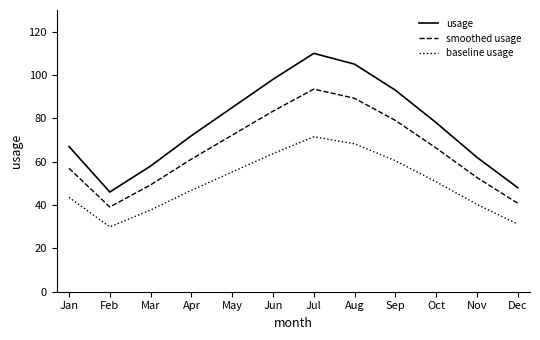

Which series has the largest total across all categories?

usage